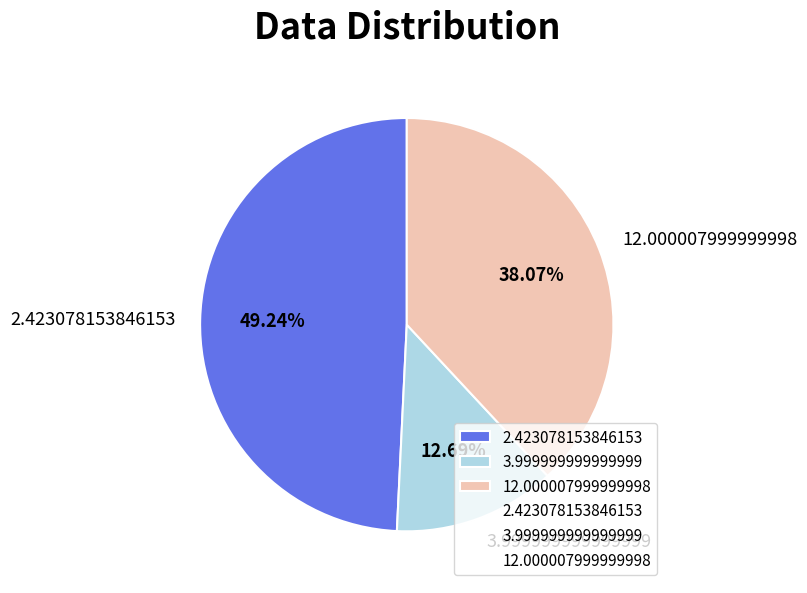

Rank the categories by value from lowest to highest.

3.999999999999999, 12.000007999999998, 2.423078153846153